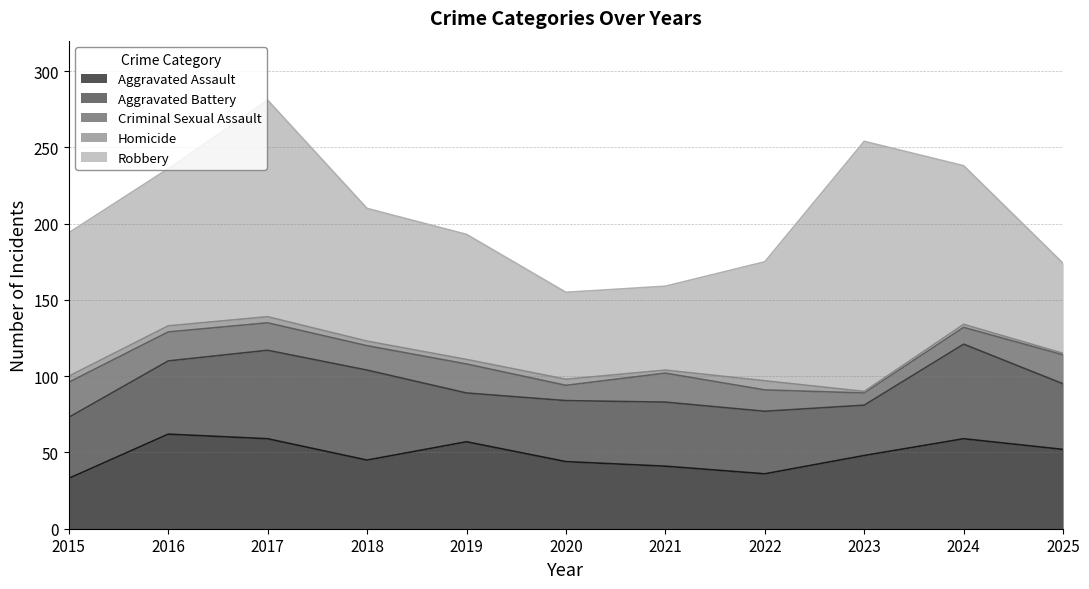

Count the number of data series in this chart.

5